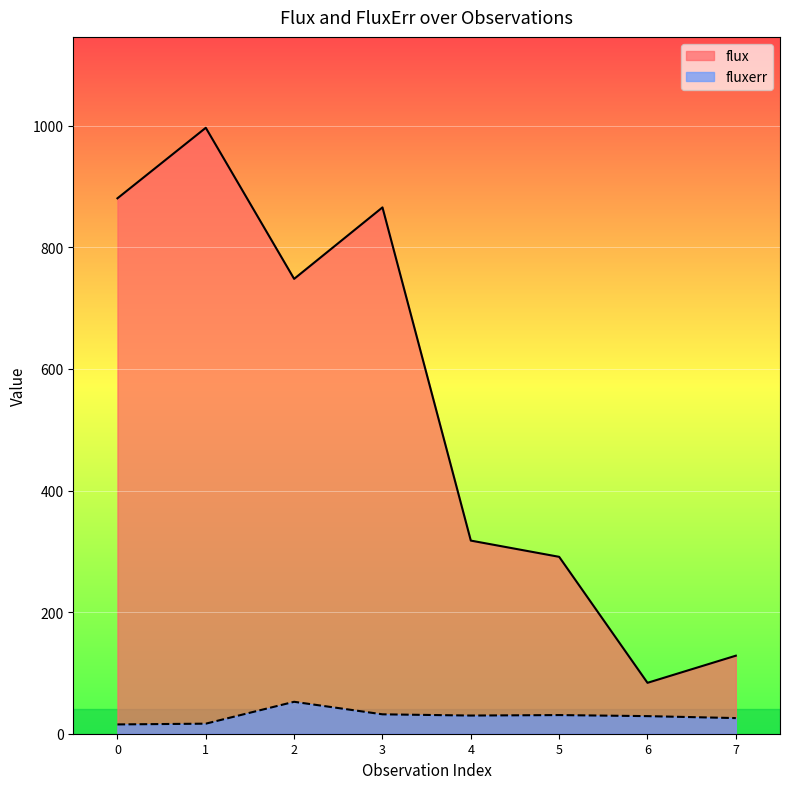

What is the total value across all series at 7?

154.1